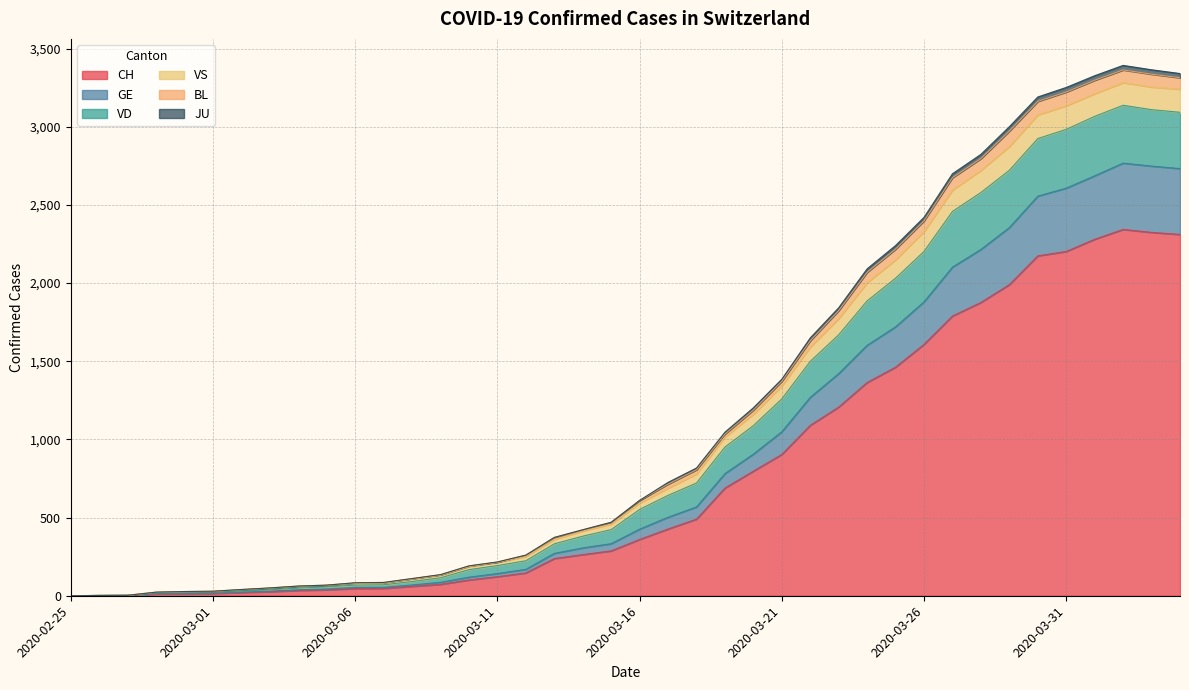

In GE, how many points are higher than both neighbors (excluding endpoints)?

1